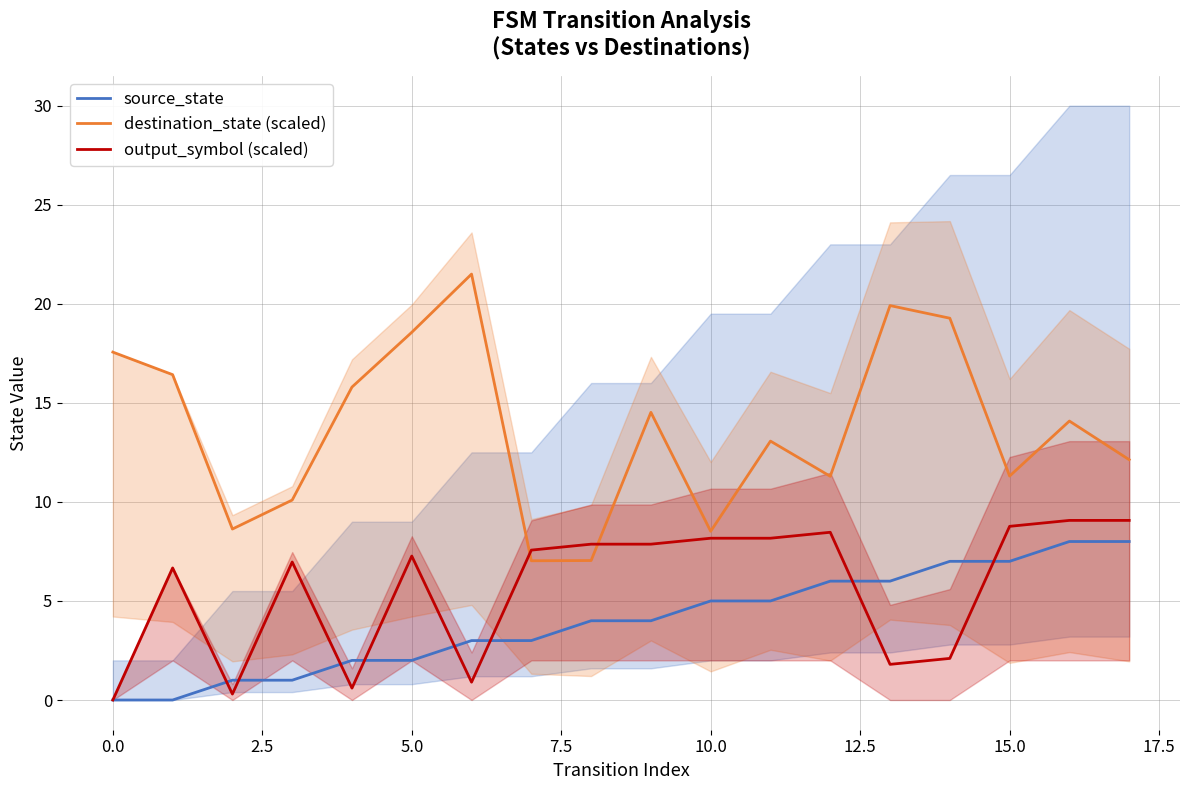

The value of destination_state (scaled) at 15.0 is 11.3. True or false?

True